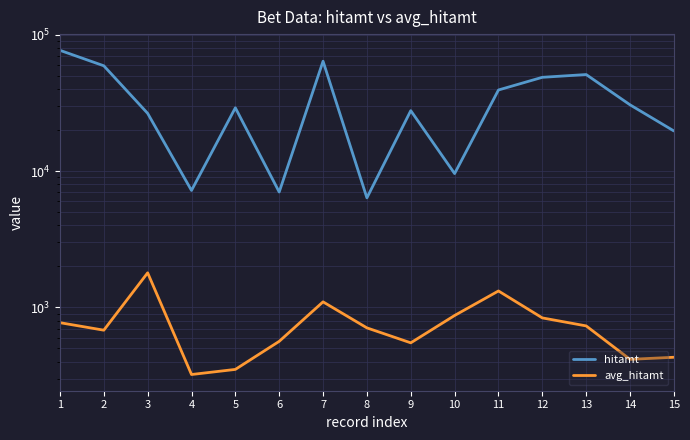

At which category does hitamt reach its first local peak?

5